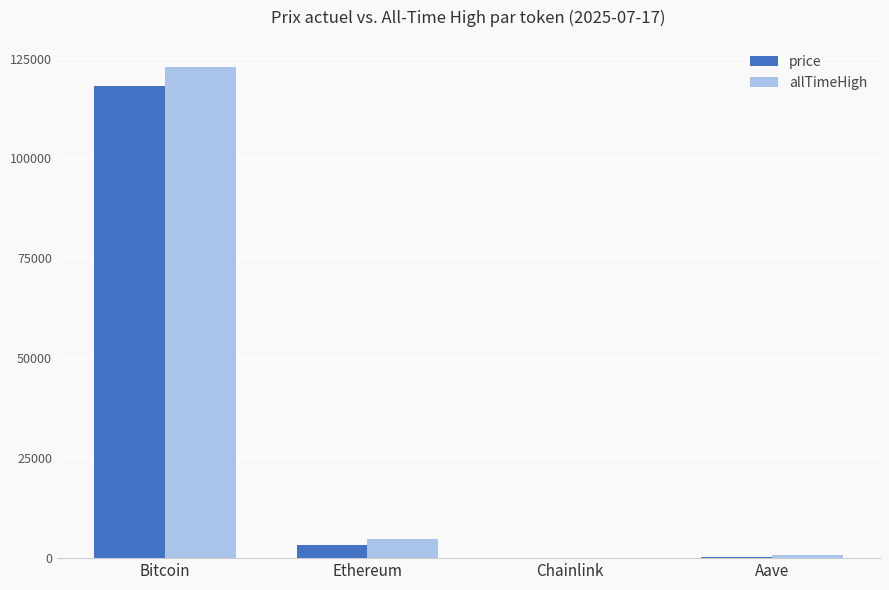

Are the bars horizontal?

No